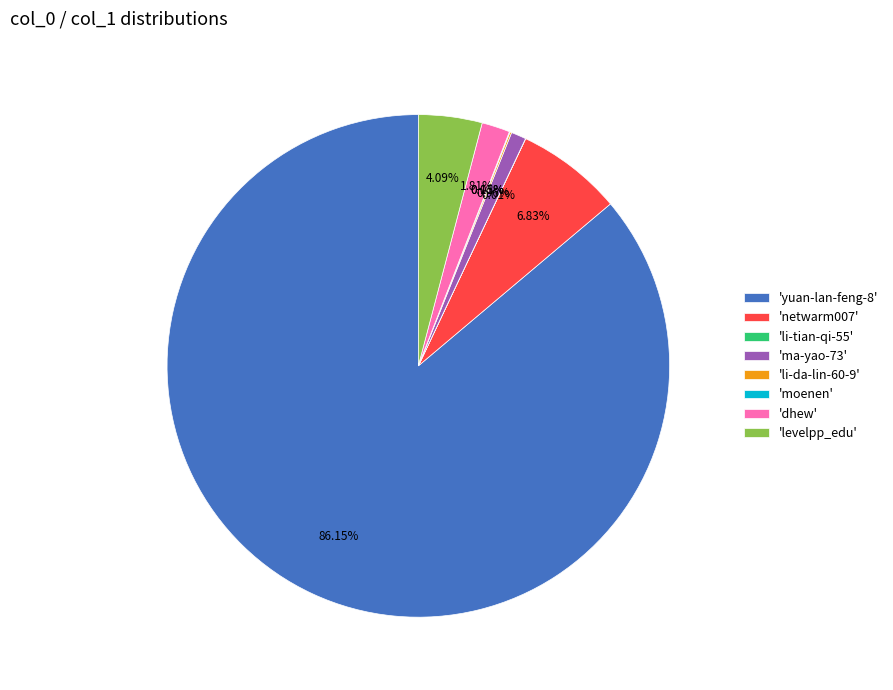

Does any single category account for the majority?

Yes